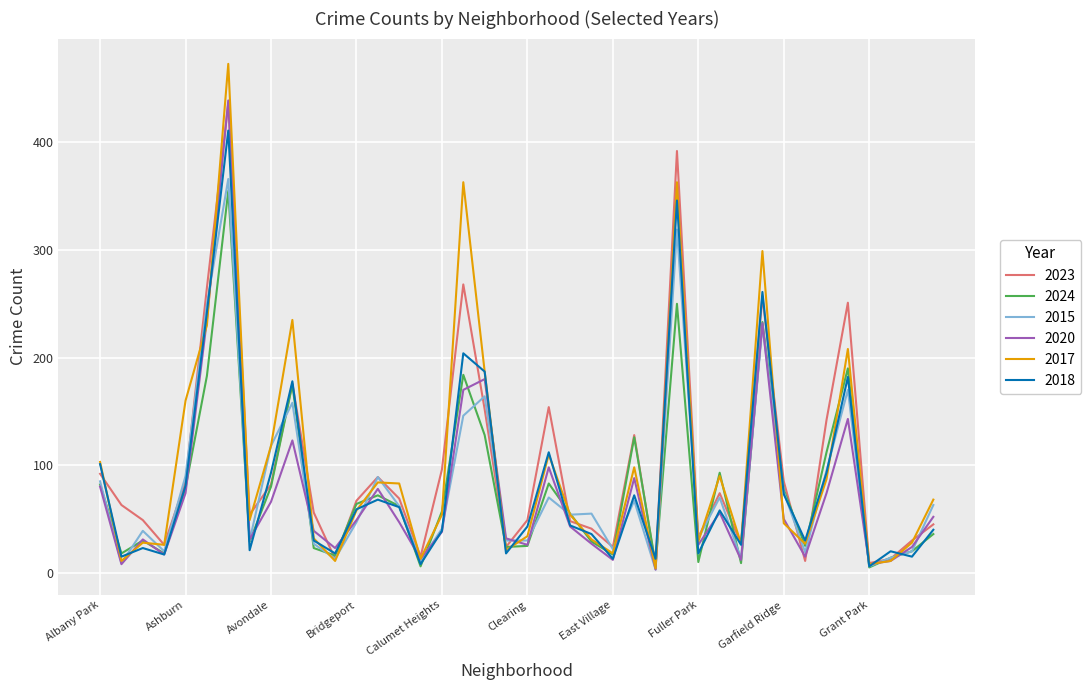

Which series has the widest spread of values?

2017